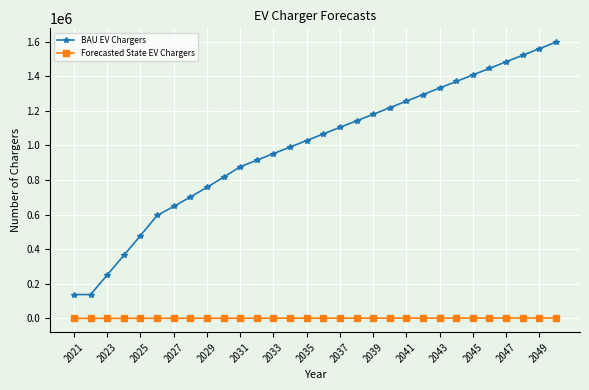

Which series has the largest total across all categories?

BAU EV Chargers